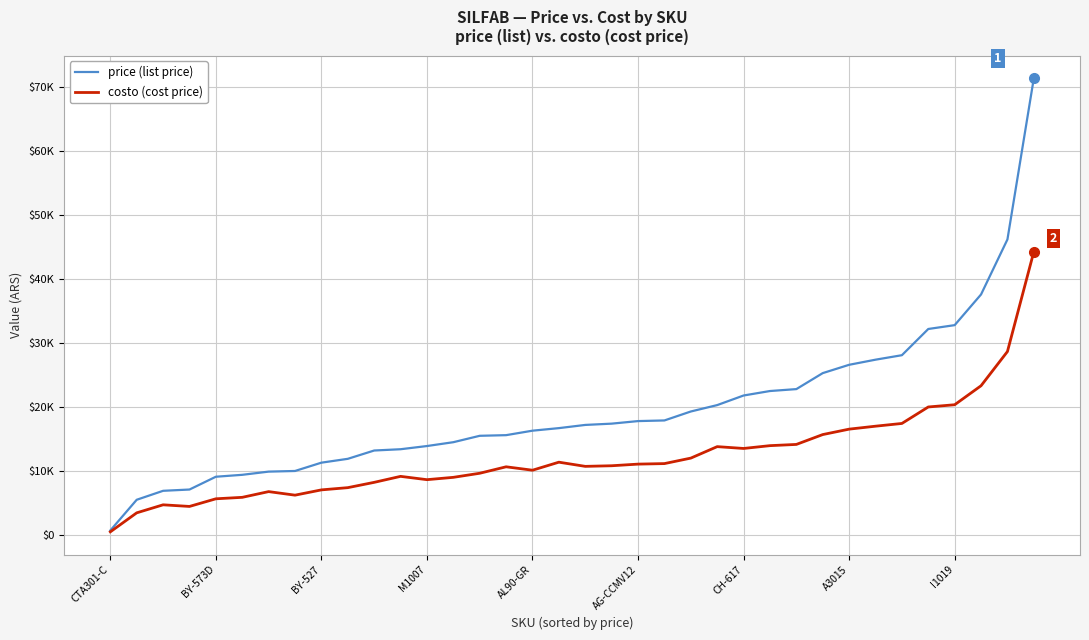

What are all the series names shown in the legend?

price (list price), costo (cost price)